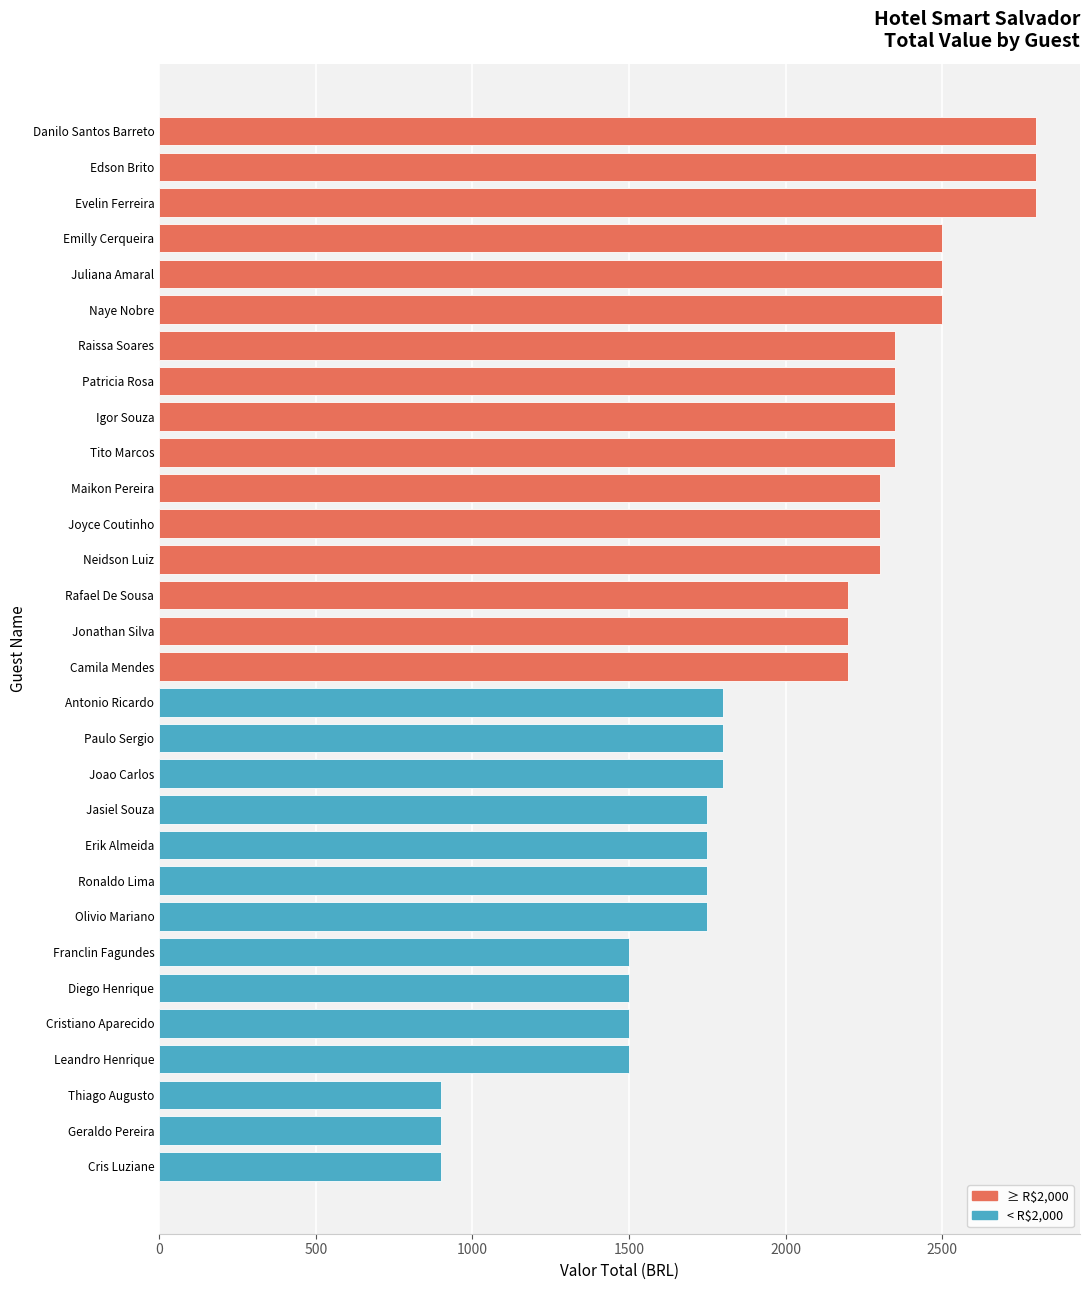

What is the sum of all values?

59899.6